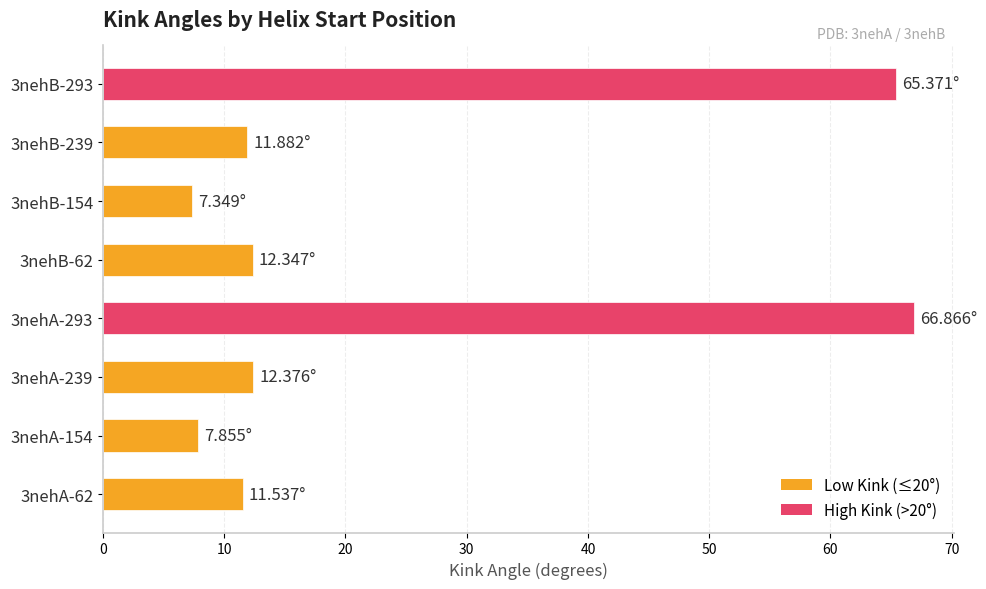

What is the sum of the values at 3nehA-62 and 3nehA-239?

23.9